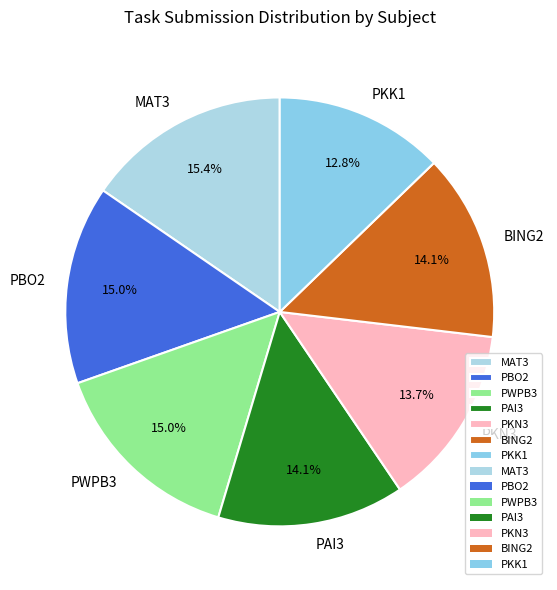

The MAT3 slice represents 4% of the pie. True or false?

False